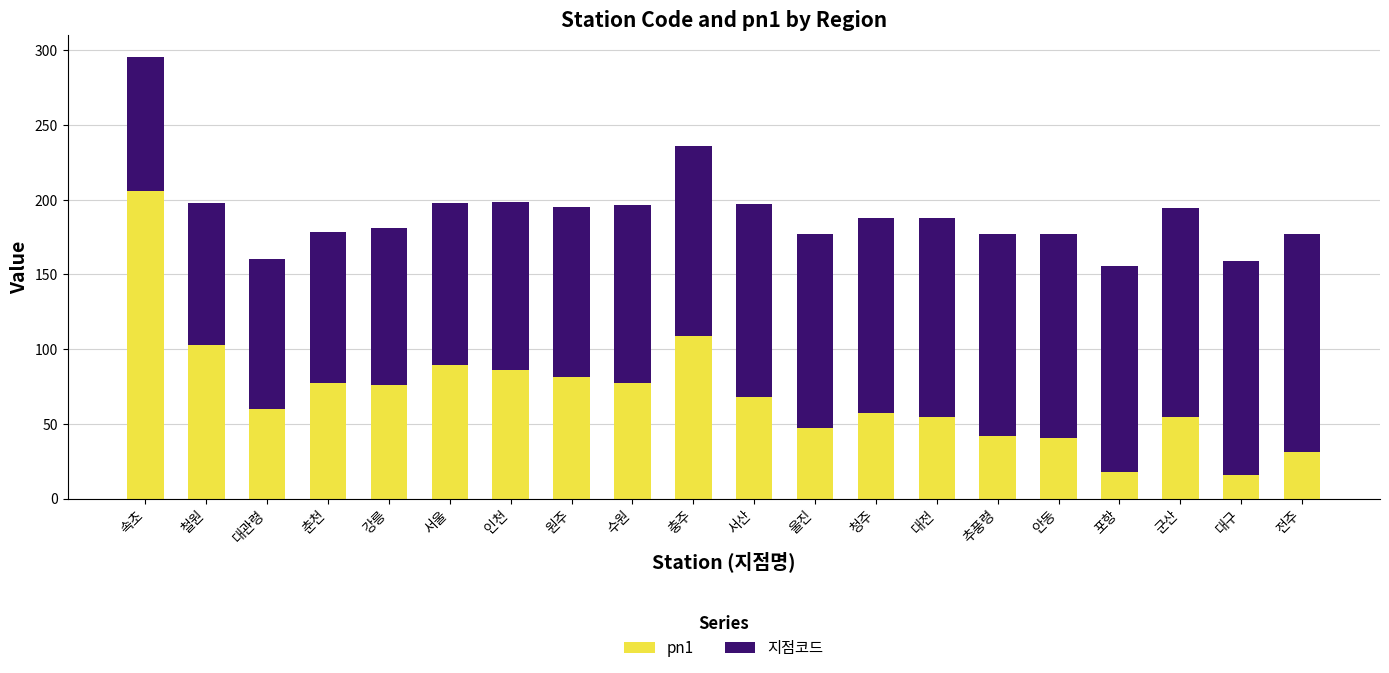

What is the total value across all series at 충주?

236.0